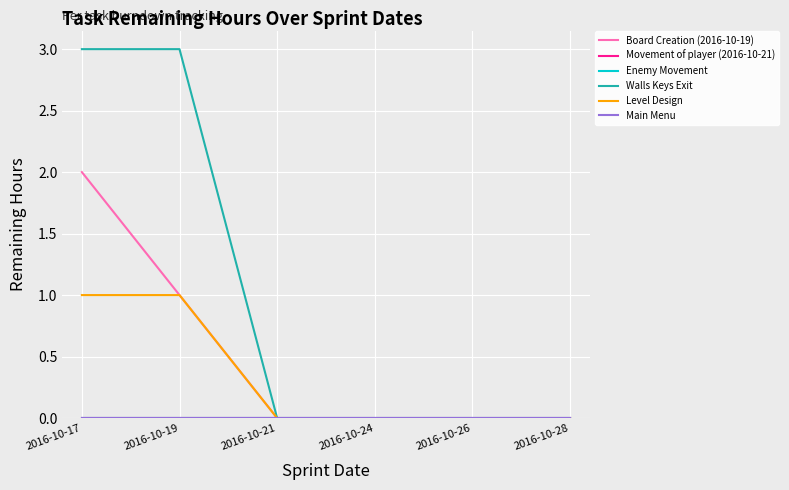

Does the chart display data point markers on the line(s)?

No